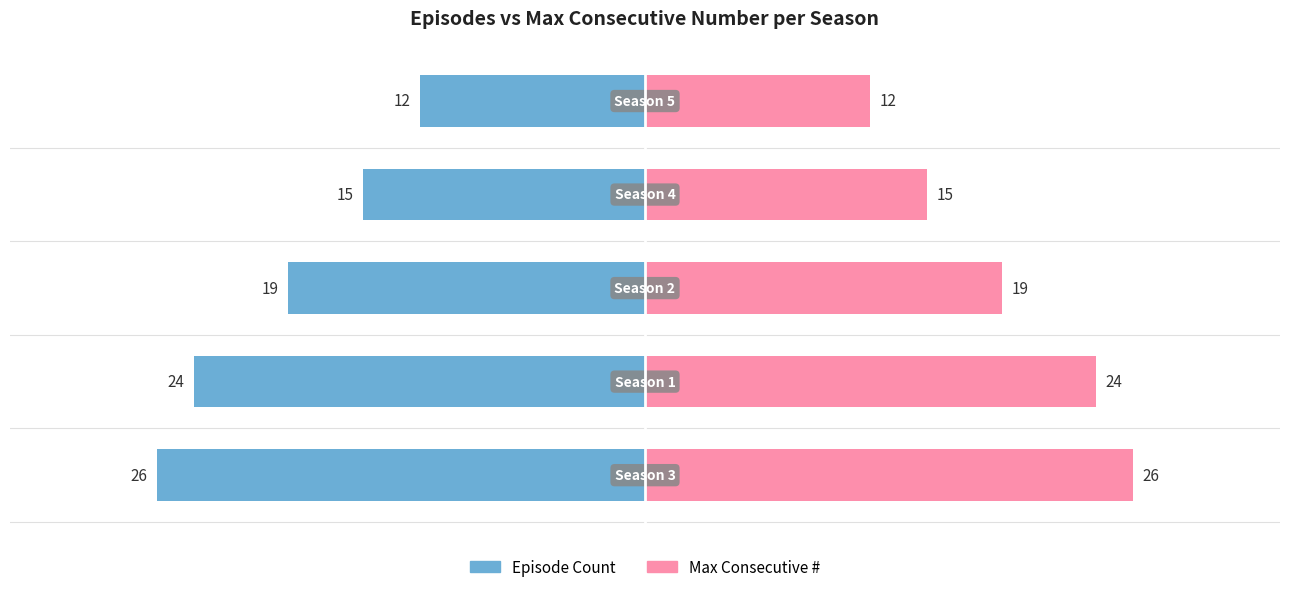

How many bars are there in total?

10